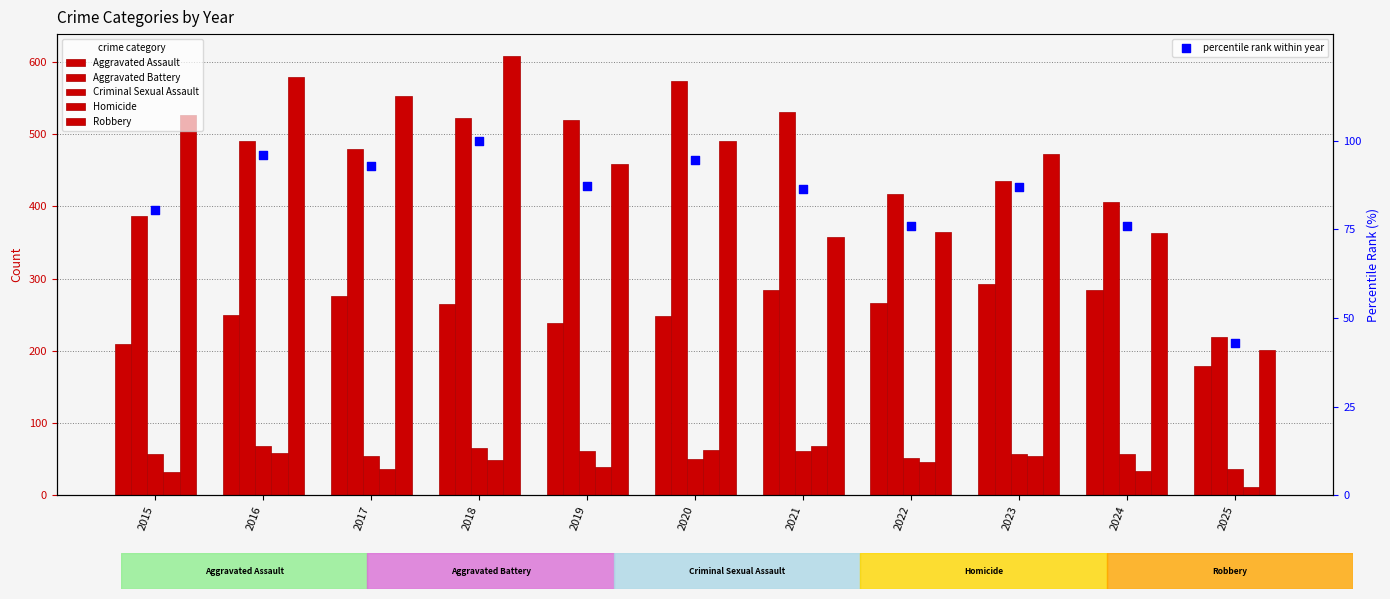

At which category is the sum across all series the highest?

2018